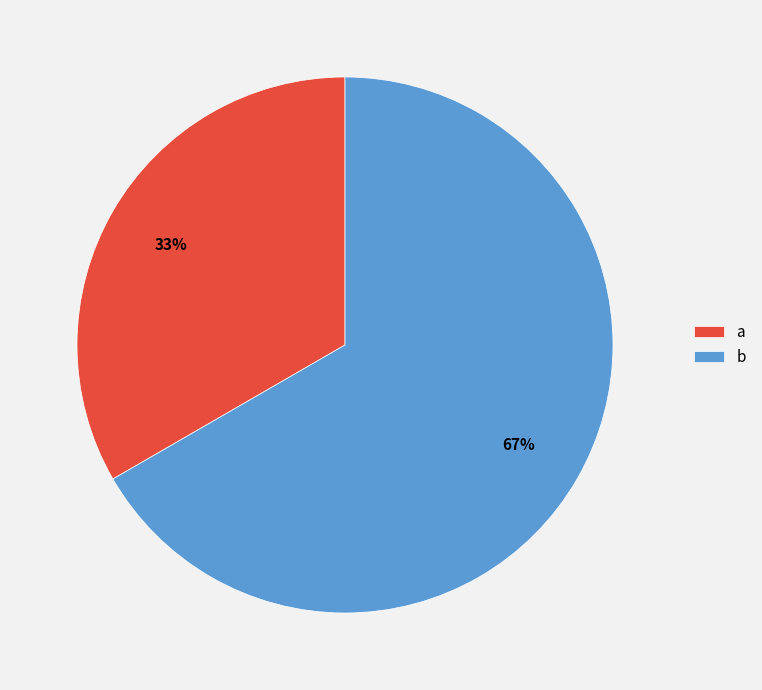

Do b and a together represent more than half of the pie?

Yes